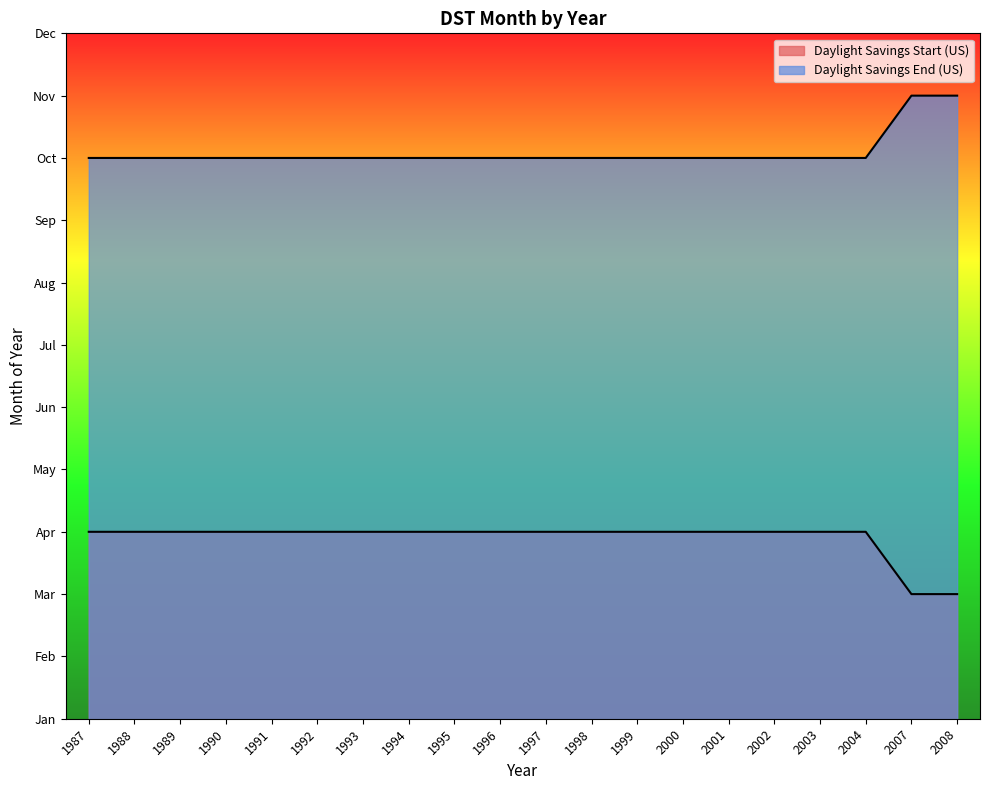

Count the number of data series in this chart.

2